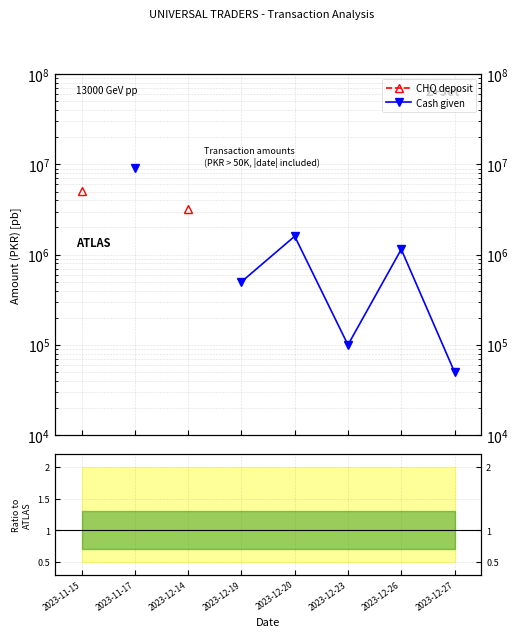

At which category does the chart reach its peak across all series?

2023-11-17